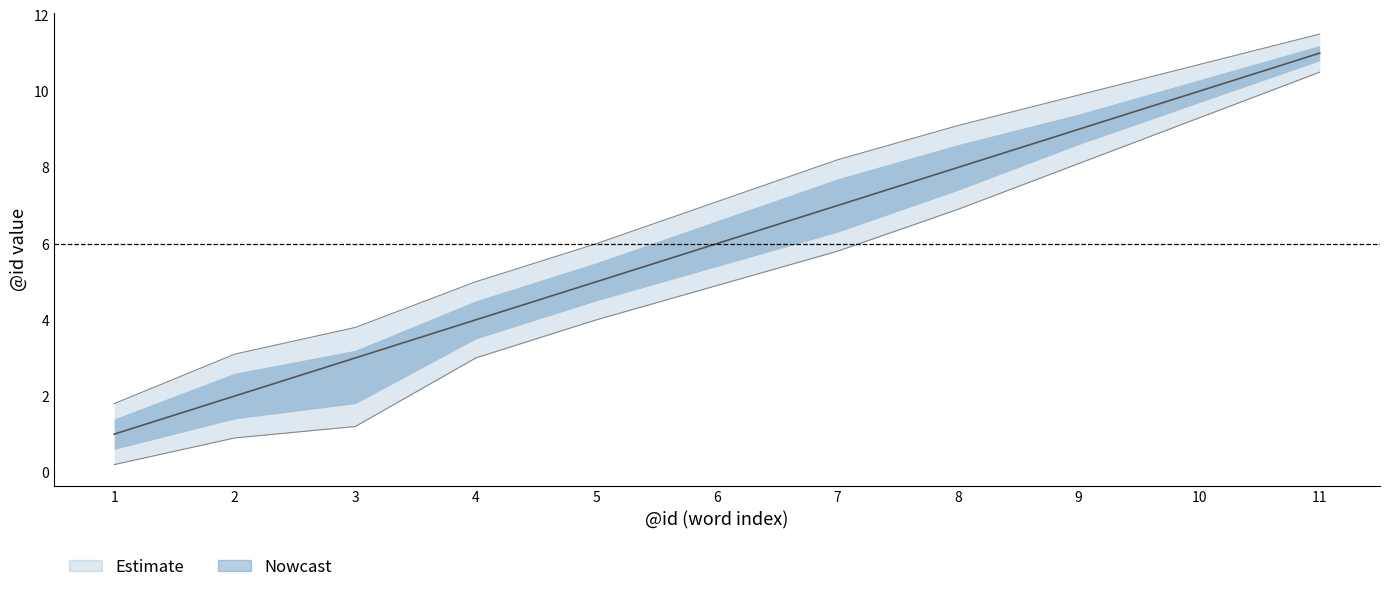

Read the @id value at 11.

11.0